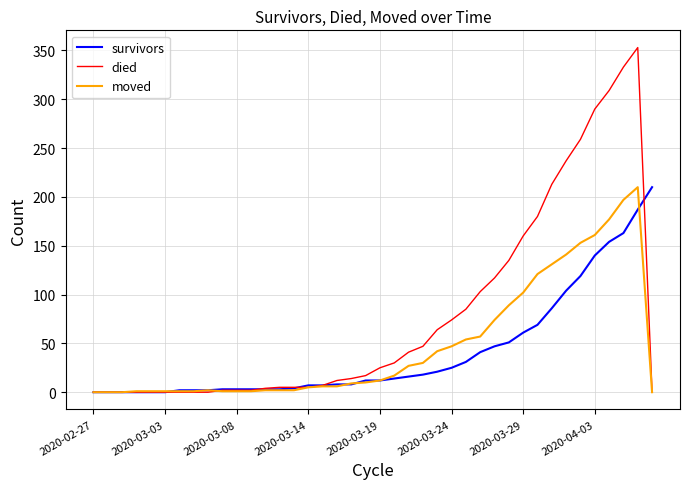

What is the difference between the maximum and minimum values in the died series?

353